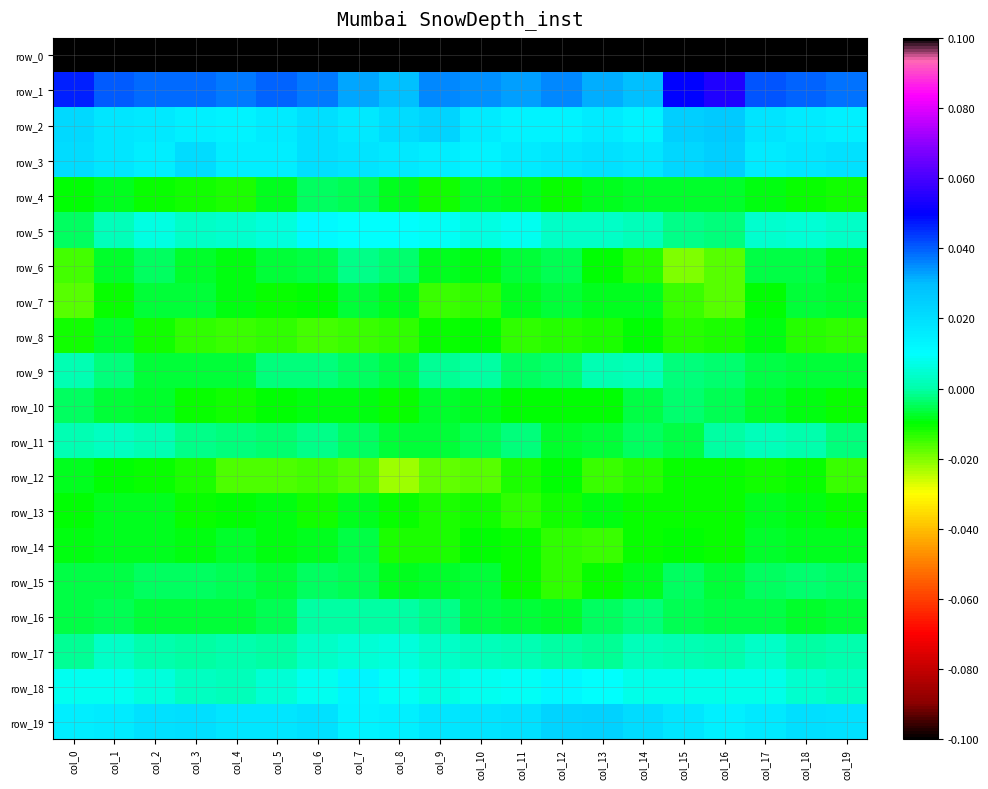

At which category is the sum across all series the highest?

col_6